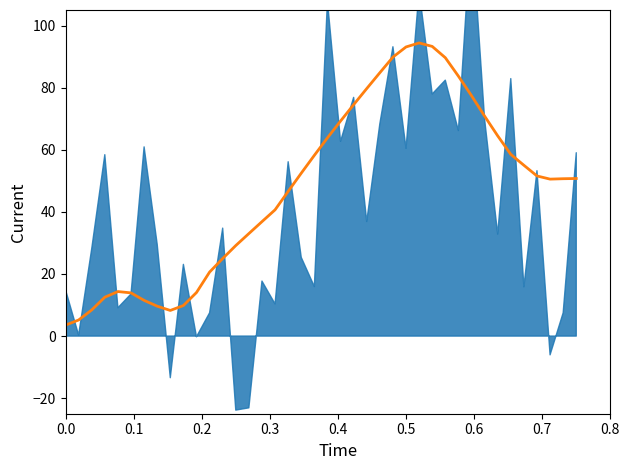

How many interior local peaks (higher than both neighbors) does the data have?

2